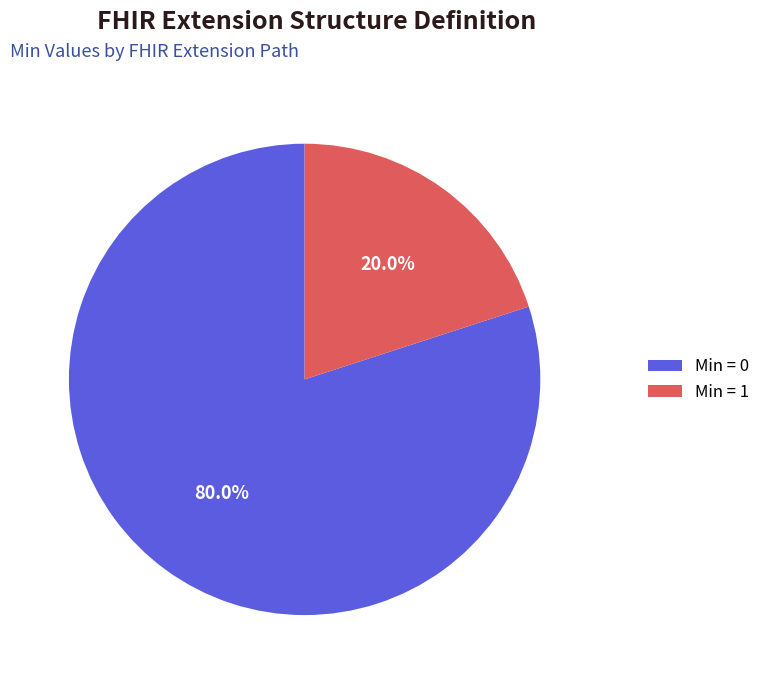

What is the majority slice?

Min = 0